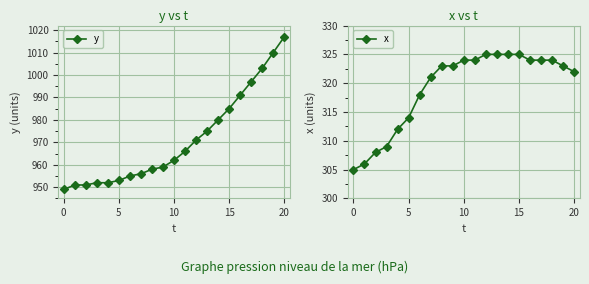

Between 8 and 19, which series saw the biggest shift?

y